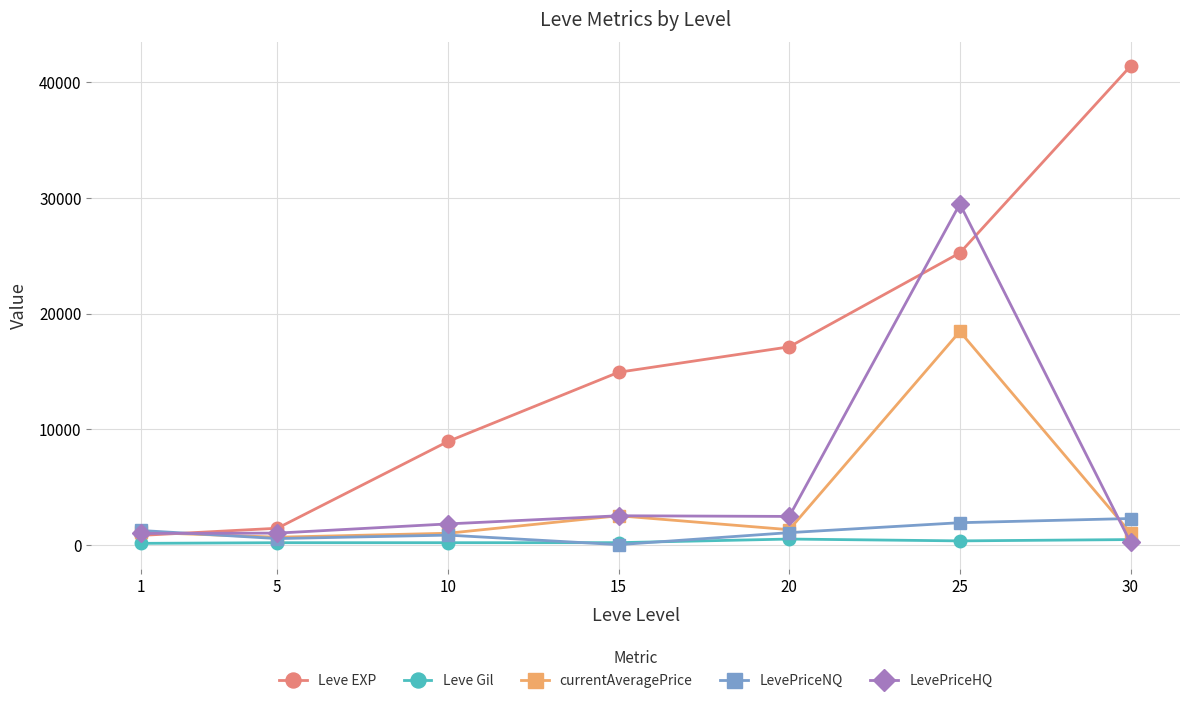

Which series has the largest total across all categories?

Leve EXP